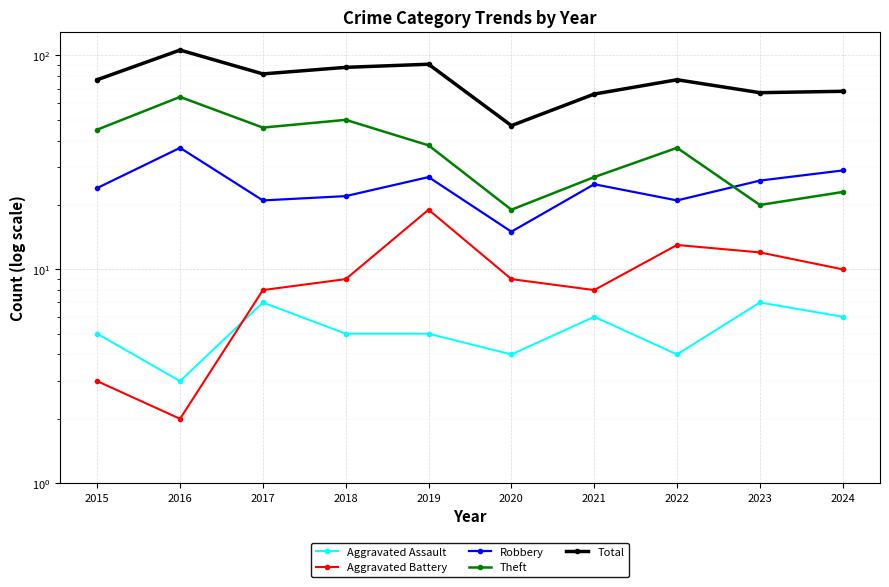

How many interior local valleys does the Aggravated Assault series have?

3